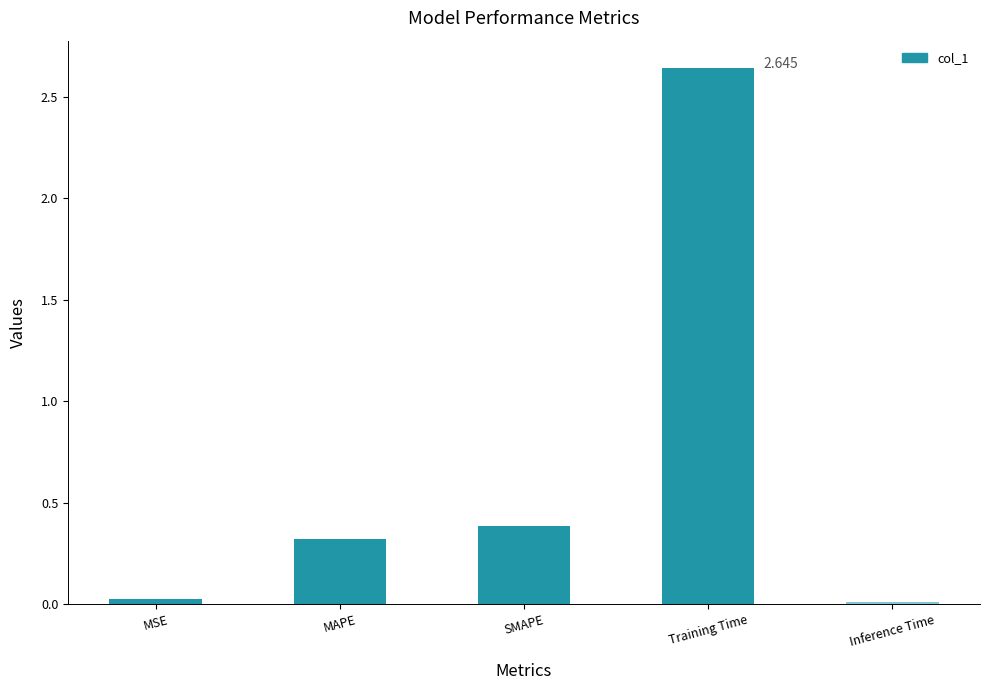

Where is the data nearest to the value 1?

SMAPE